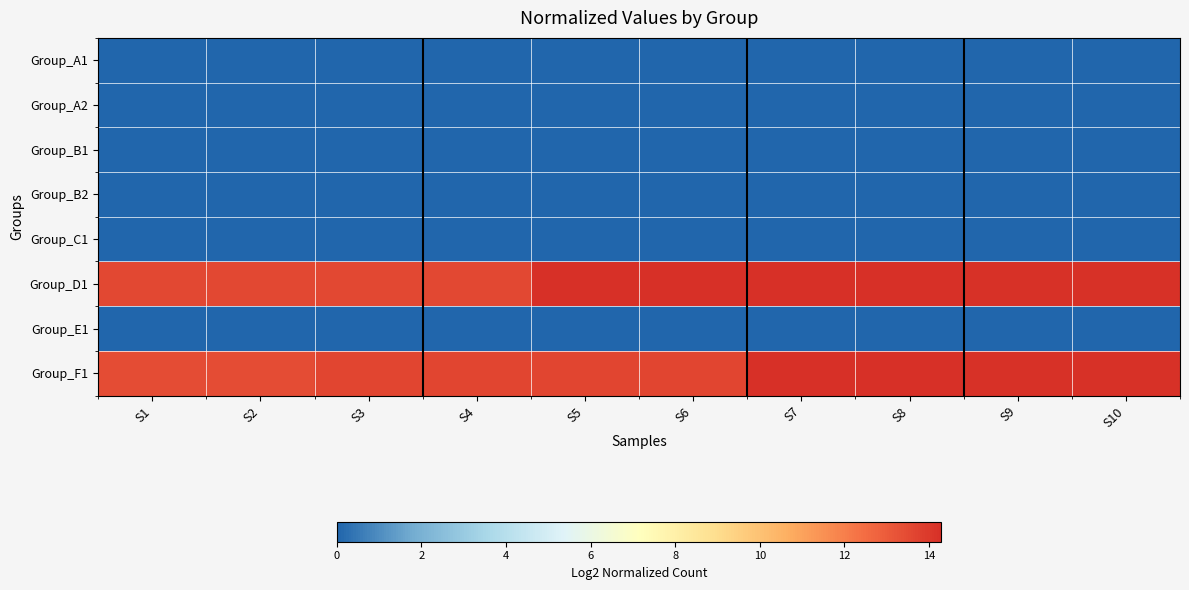

What is the spread (max minus min) of values at S3?

13.6